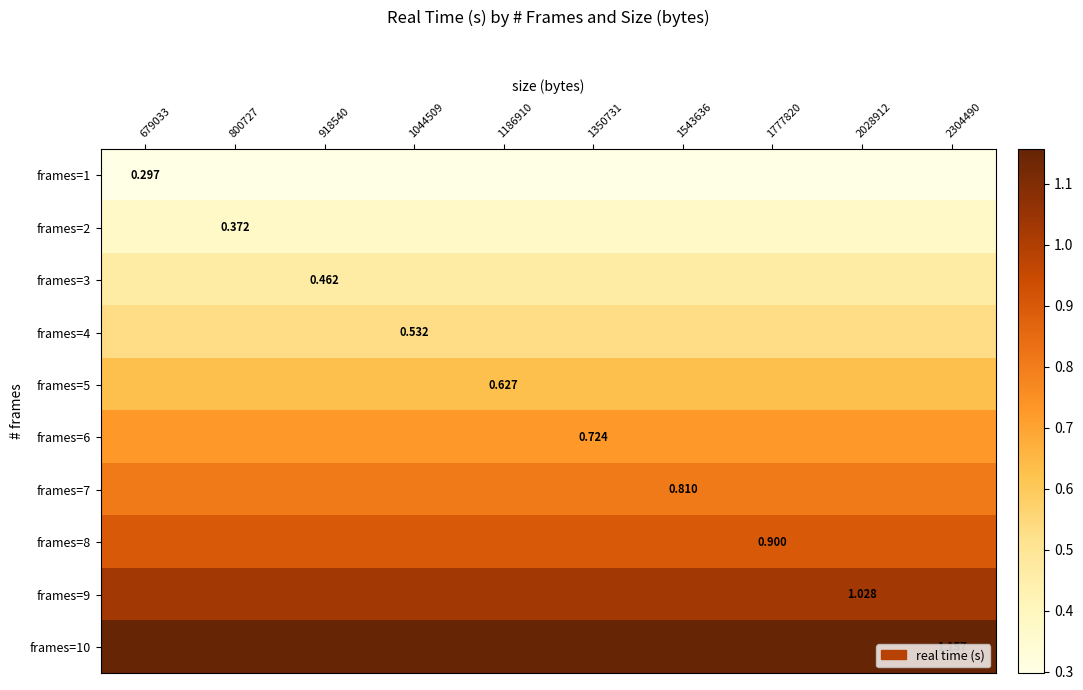

What is the sum of the frames=2 values at 1044509 and 1543636?

0.7